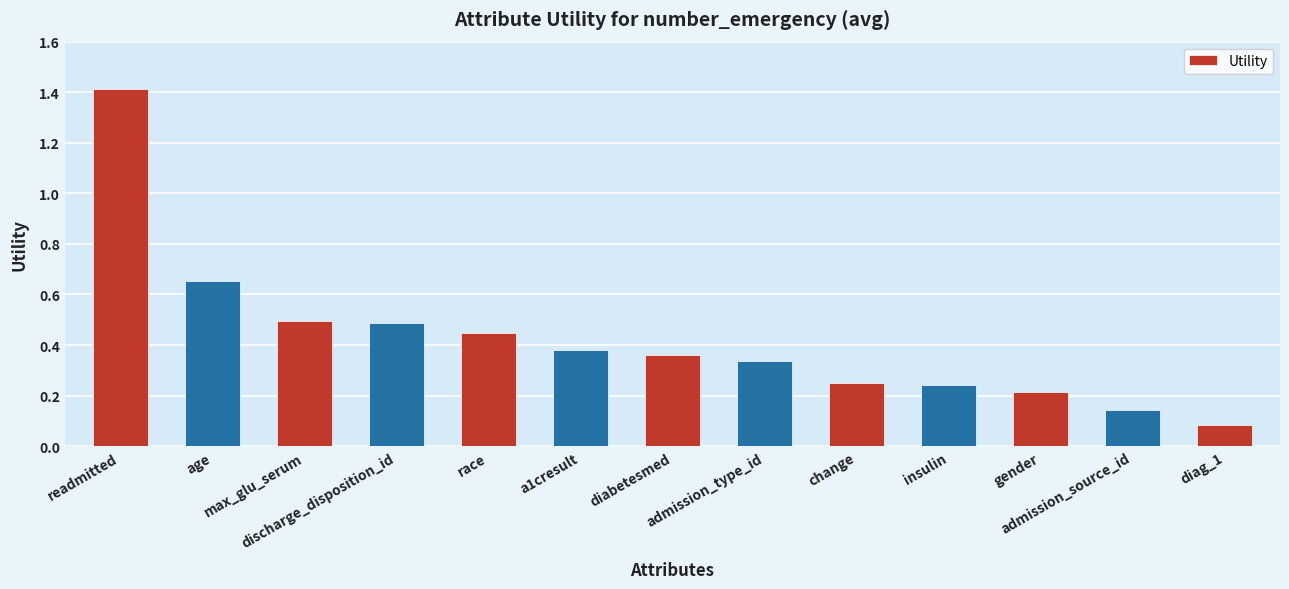

What is the greatest value displayed?

1.4